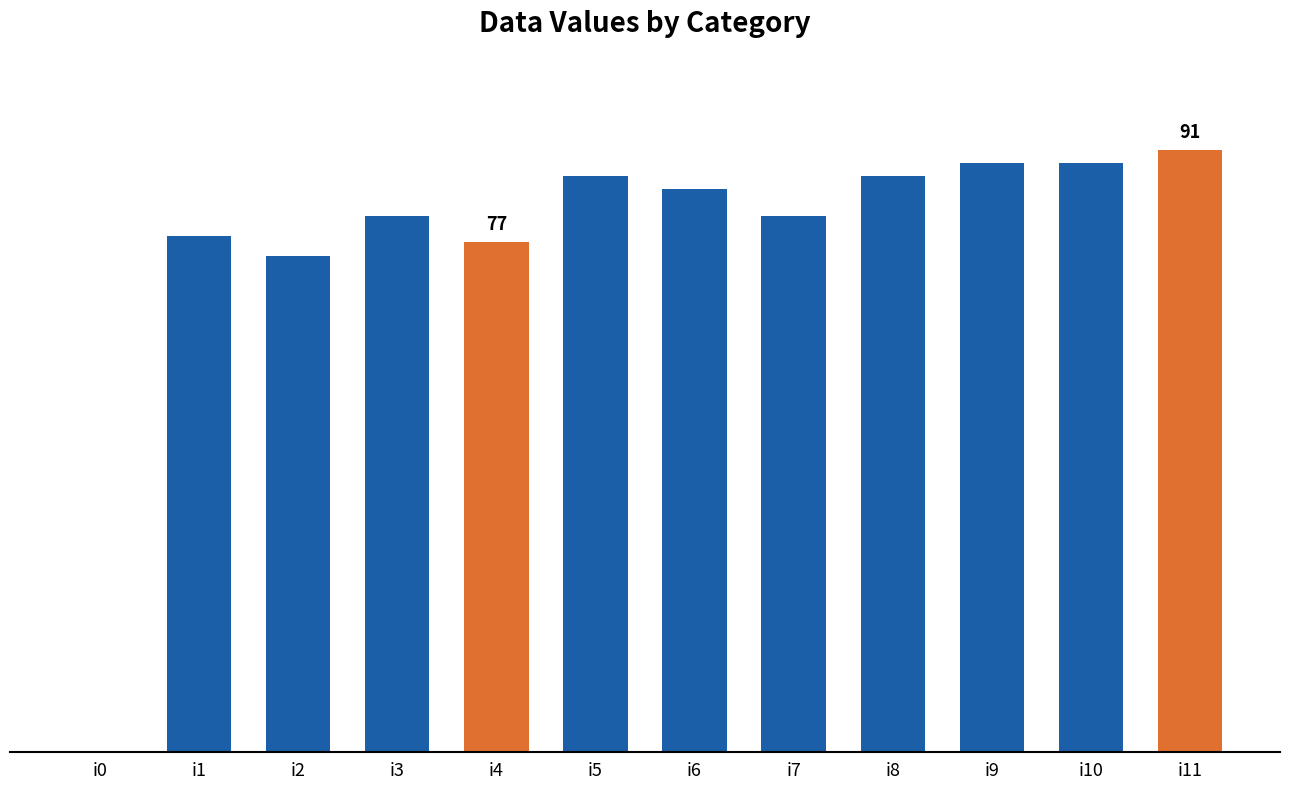

List the labels in order of value, largest first.

i11, i9, i10, i5, i8, i6, i3, i7, i1, i4, i2, i0